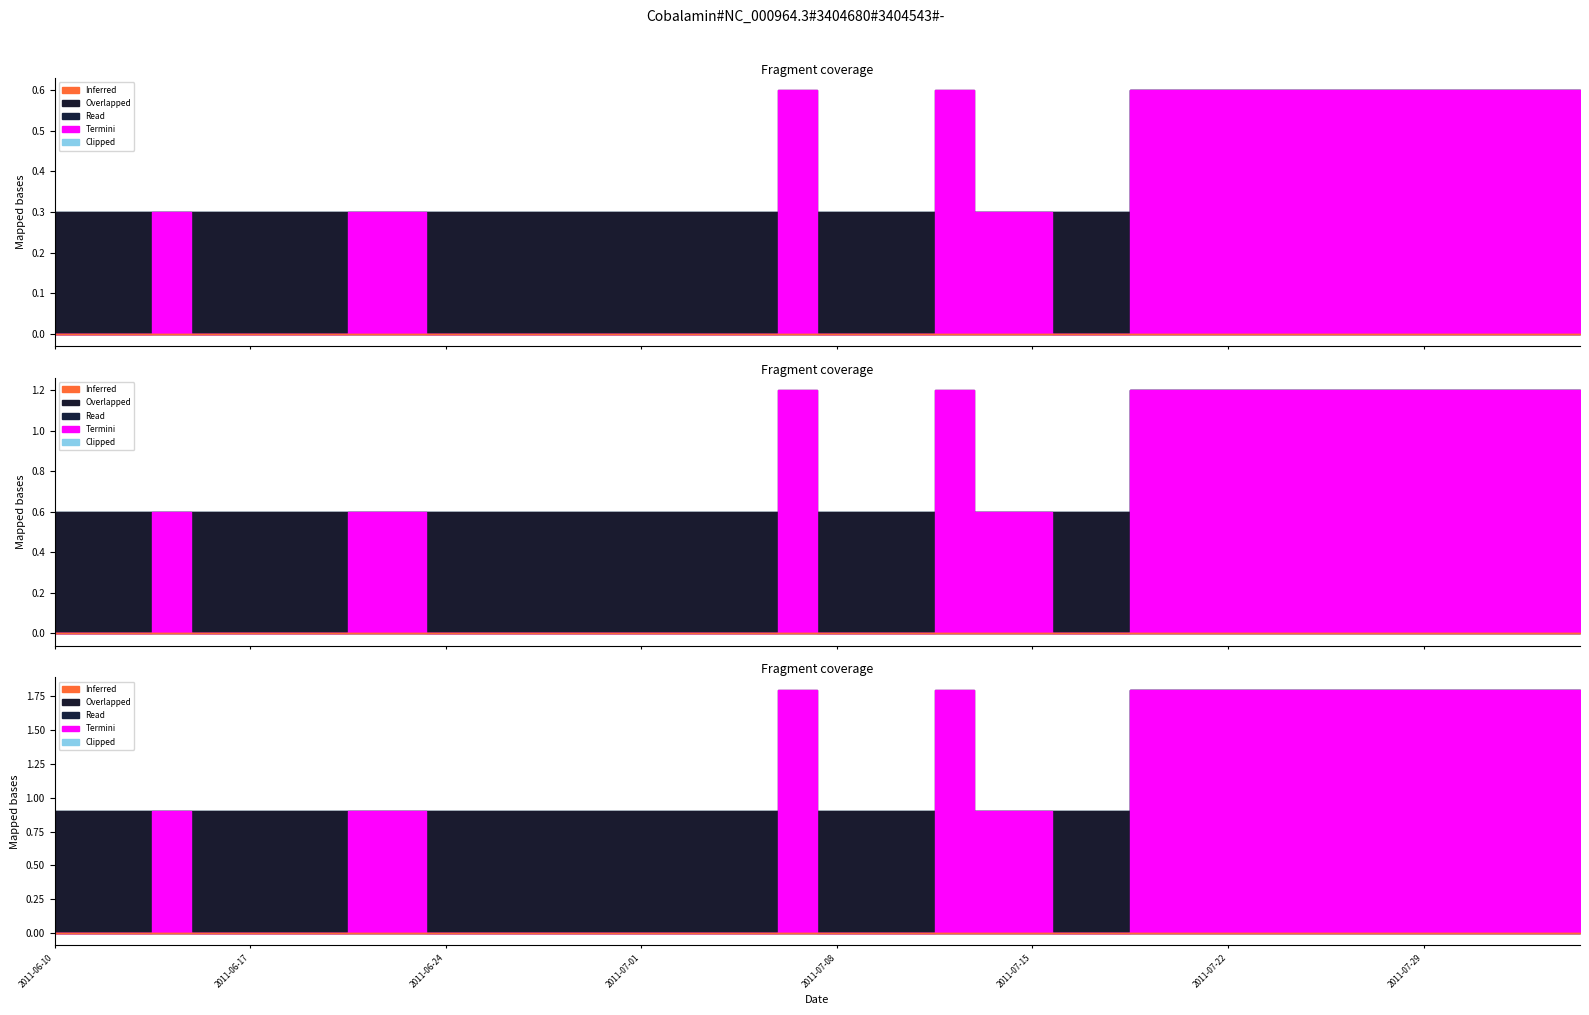

Rank the categories by Clipped value from highest to lowest.

2011-07-20, 2011-07-21, 2011-07-22, 2011-07-25, 2011-07-26, 2011-07-27, 2011-07-28, 2011-07-29, 2011-08-01, 2011-08-02, 2011-08-03, 2011-08-04, 2011-06-10, 2011-06-13, 2011-06-14, 2011-06-15, 2011-06-16, 2011-06-17, 2011-06-20, 2011-06-21, 2011-06-22, 2011-06-23, 2011-06-24, 2011-06-27, 2011-06-28, 2011-06-29, 2011-06-30, 2011-07-01, 2011-07-04, 2011-07-05, 2011-07-06, 2011-07-07, 2011-07-08, 2011-07-11, 2011-07-12, 2011-07-13, 2011-07-14, 2011-07-15, 2011-07-18, 2011-07-19